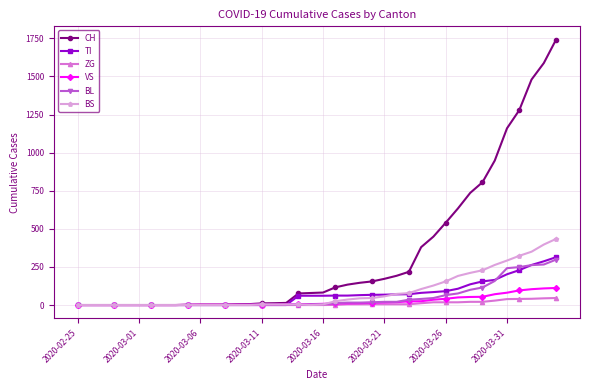

Which series has the widest spread of values?

CH